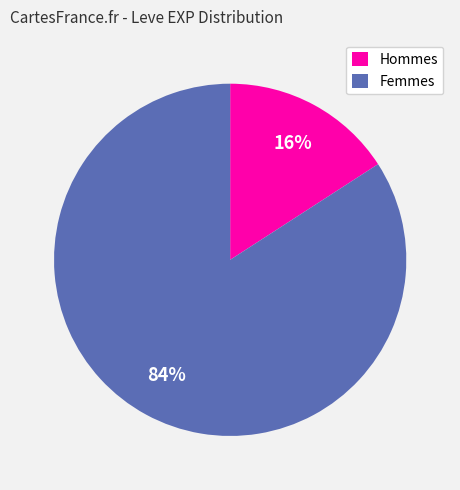

What percentage is the Hommes slice, to the nearest percent?

16%